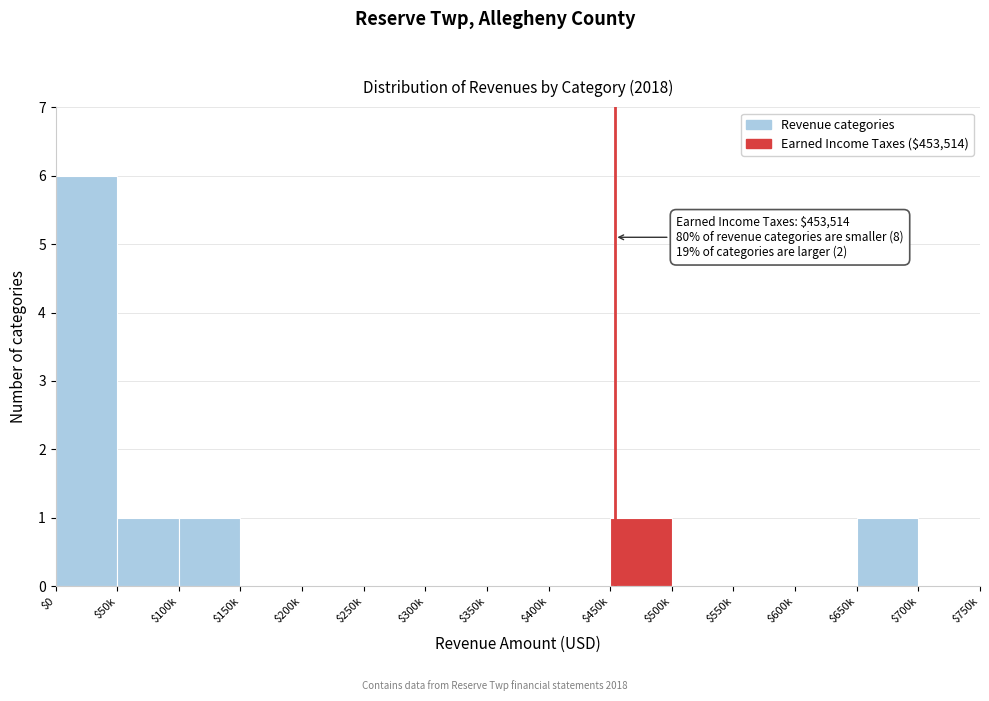

True or false: the data shows 0 at $500k.

True